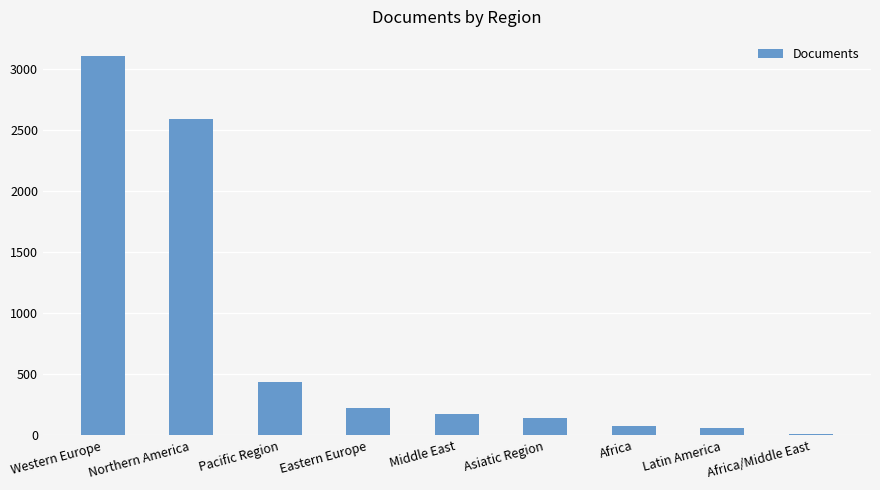

At which category does the chart reach its peak across all series?

Western Europe